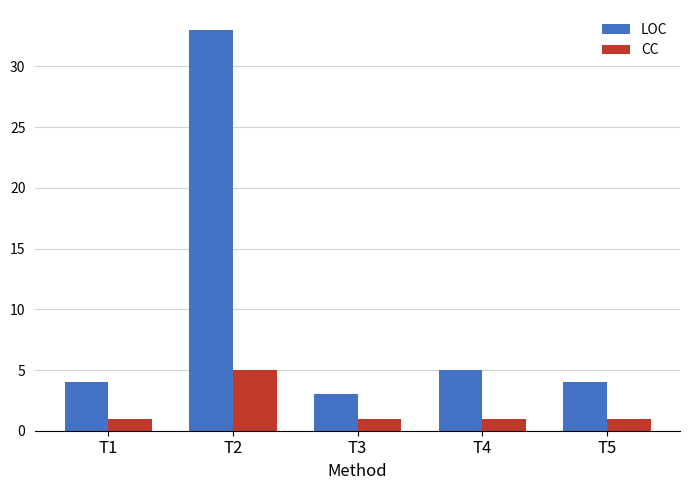

List the series in order of their peak value, lowest first.

CC, LOC